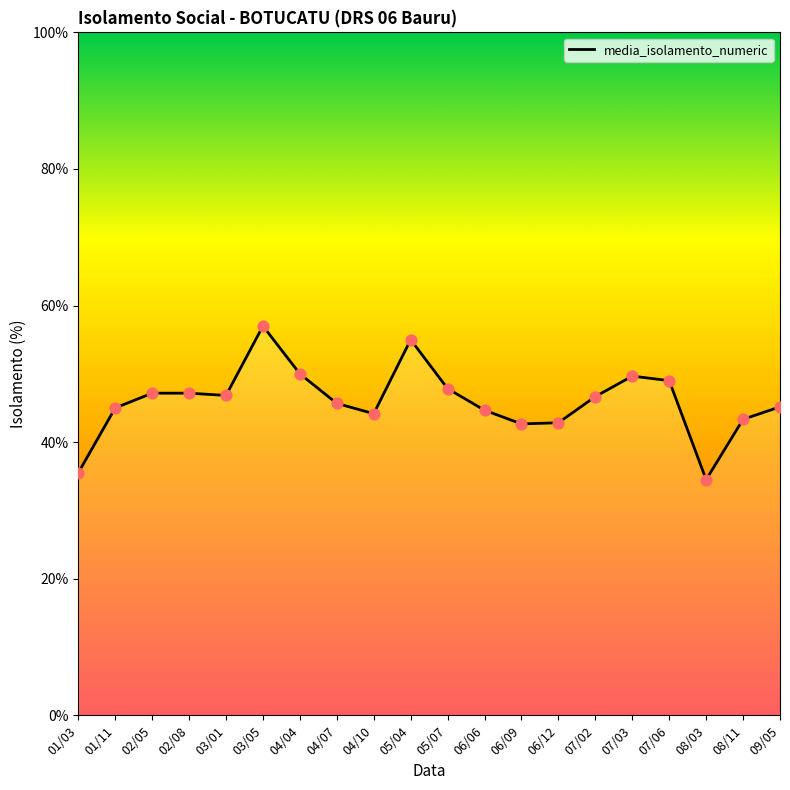

Which has a higher value, 05/04 or 07/06?

05/04